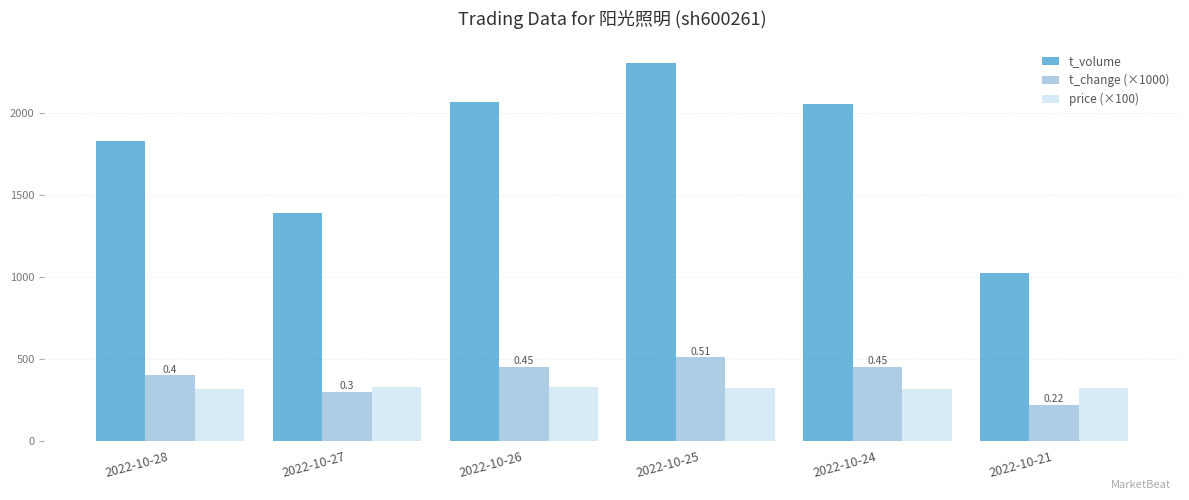

What is the average value of the t_volume series?

1778